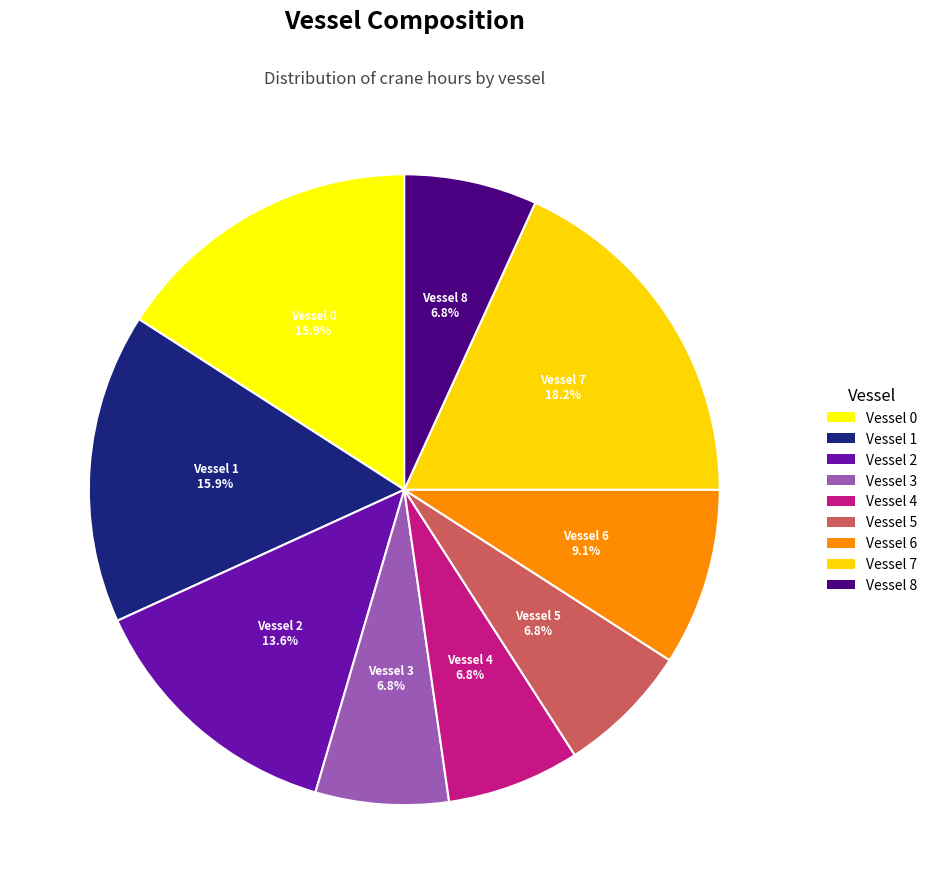

How many slices are in this pie chart?

9